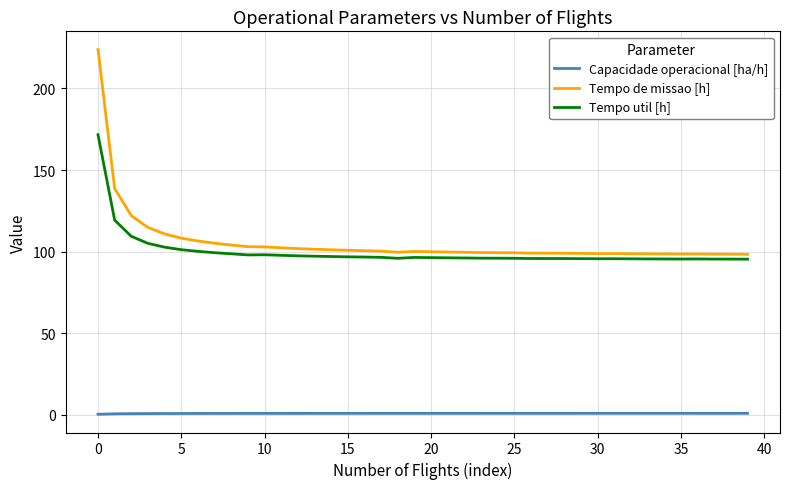

Which series has the widest spread of values?

Tempo de missao [h]